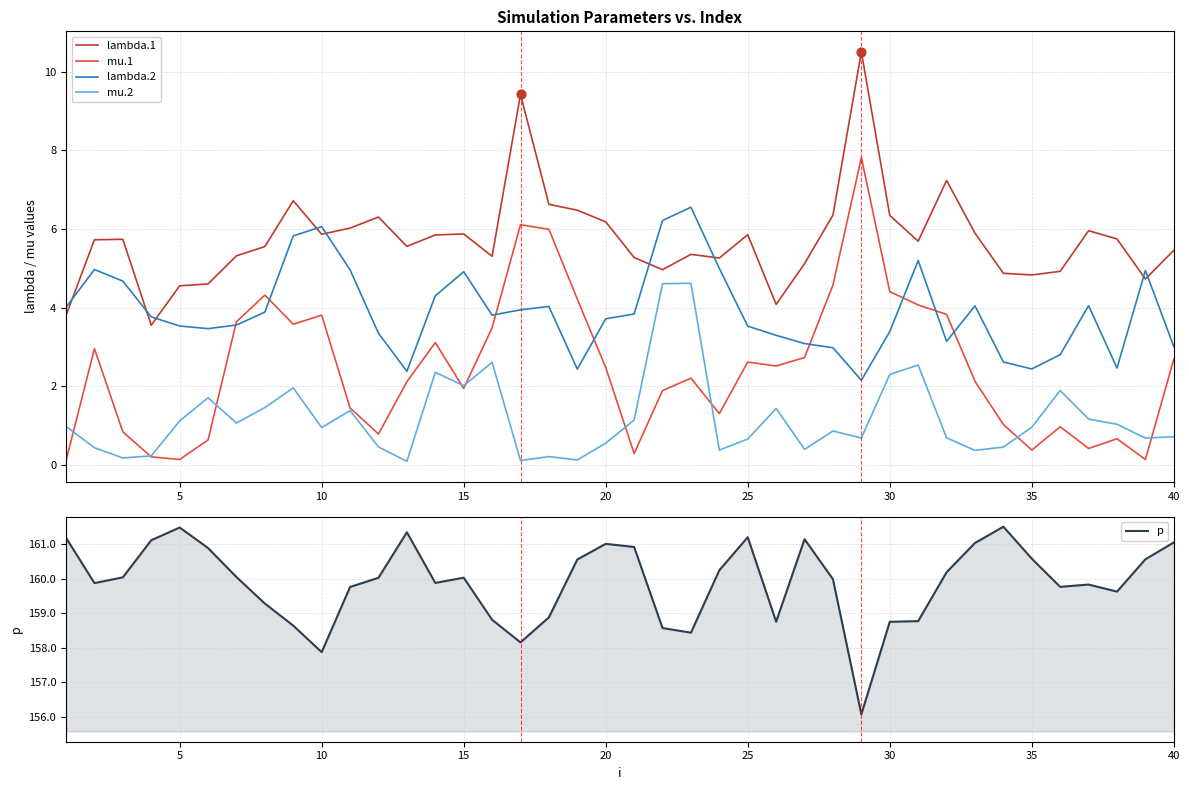

At how many categories does at least one series exceed 68?

40